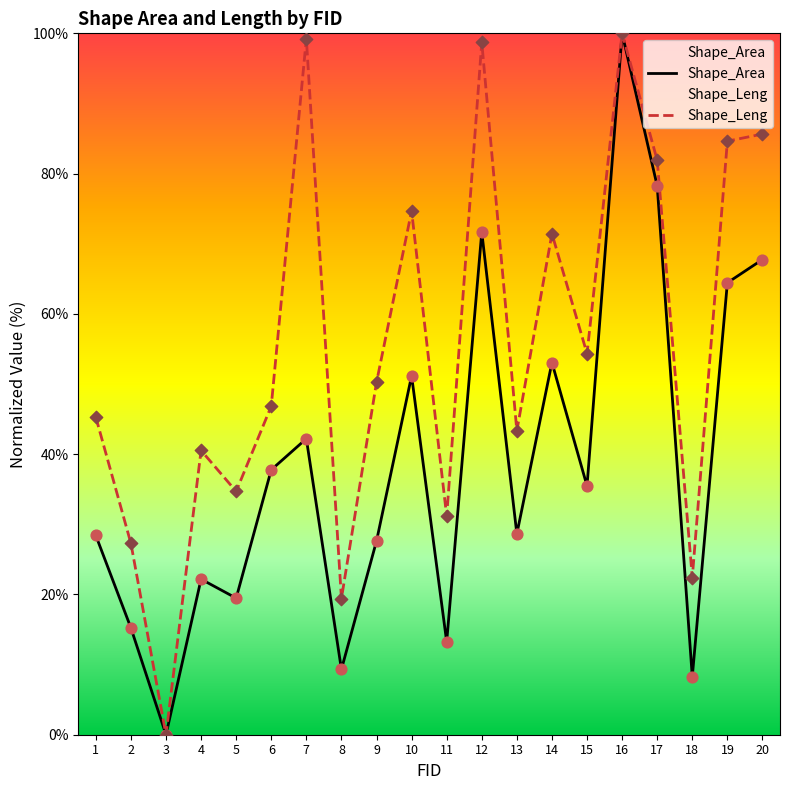

Which series has the largest total across all categories?

Shape_Leng